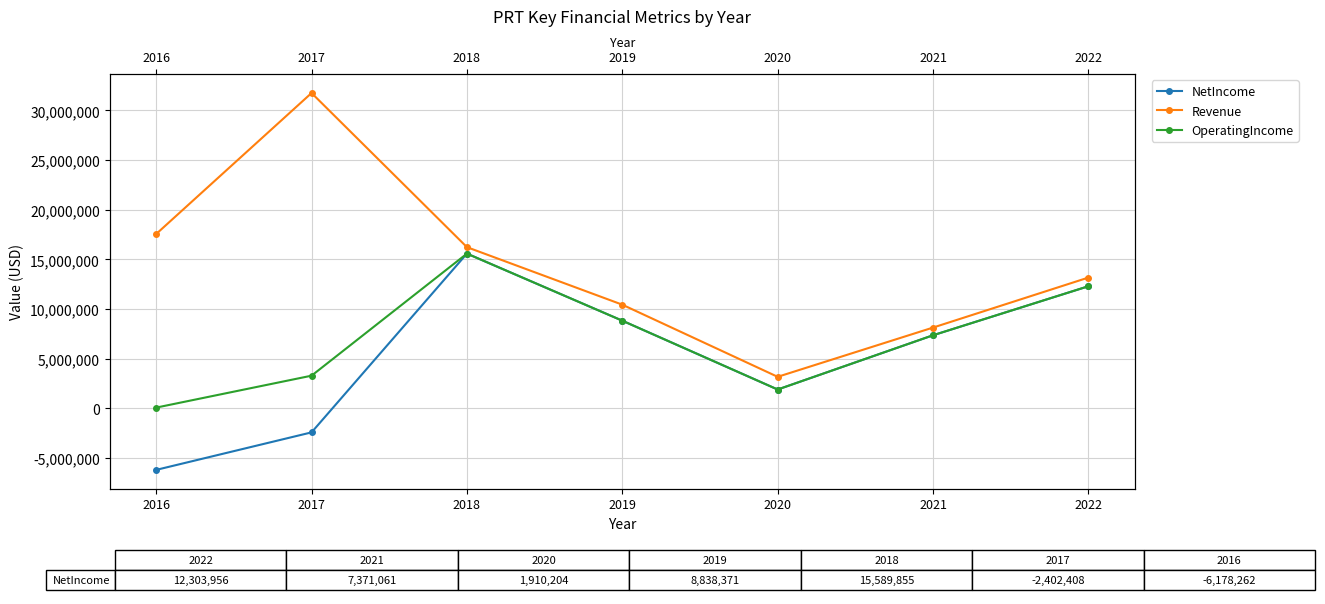

What is the value of the NetIncome point at the 5th from the left?

15589855